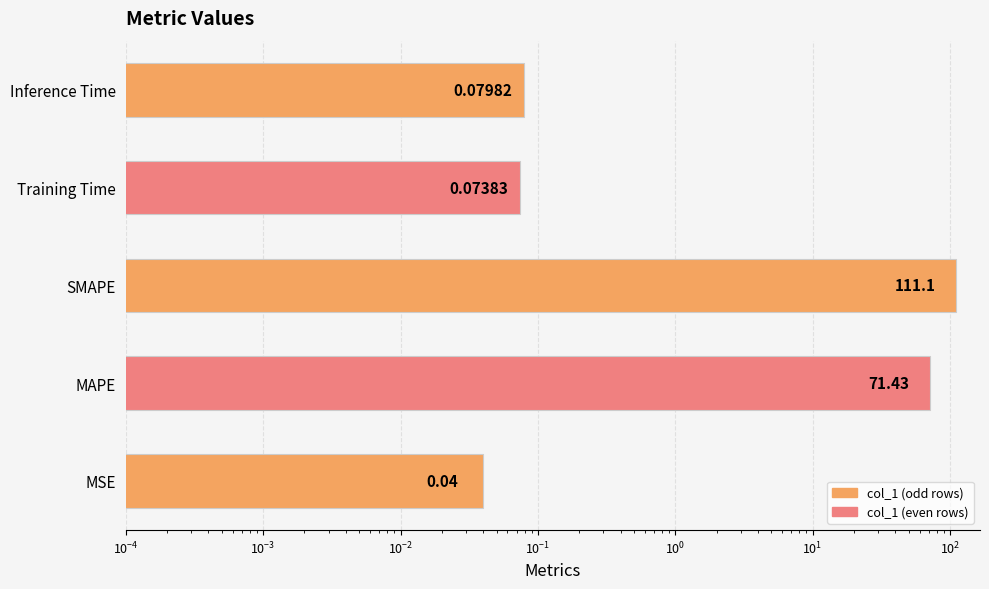

What is the maximum value shown in the chart?

111.1